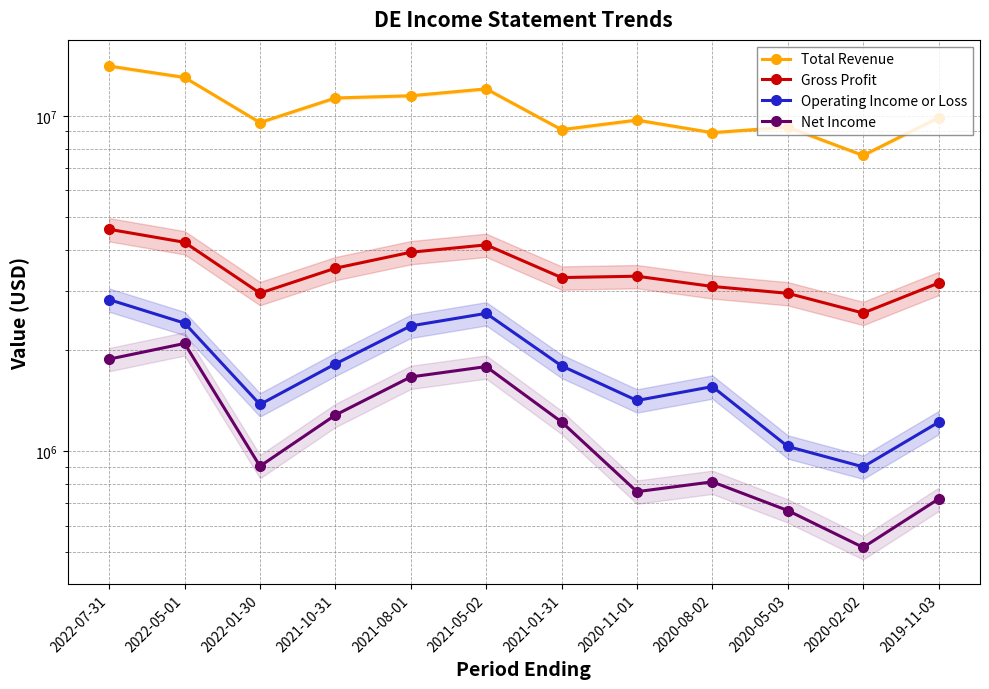

Reading right to left, extract all data points from this chart.

Total Revenue: 2019-11-03=9896000	2020-02-02=7635000	2020-05-03=9273000	2020-08-02=8925000	2020-11-01=9731000	2021-01-31=9112000	2021-05-02=12058000	2021-08-01=11500000	2021-10-31=11327000	2022-01-30=9569000	2022-05-01=13044000	2022-07-31=14102000
Gross Profit: 2019-11-03=3177000	2020-02-02=2586000	2020-05-03=2961000	2020-08-02=3104000	2020-11-01=3330000	2021-01-31=3299000	2021-05-02=4130000	2021-08-01=3926000	2021-10-31=3518000	2022-01-30=2964000	2022-05-01=4203000	2022-07-31=4596000
Operating Income or Loss: 2019-11-03=1221000	2020-02-02=899000	2020-05-03=1034000	2020-08-02=1560000	2020-11-01=1418000	2021-01-31=1799000	2021-05-02=2580000	2021-08-01=2367000	2021-10-31=1823000	2022-01-30=1380000	2022-05-01=2413000	2022-07-31=2835000
Net Income: 2019-11-03=721000	2020-02-02=517000	2020-05-03=666000	2020-08-02=811000	2020-11-01=758000	2021-01-31=1224000	2021-05-02=1790000	2021-08-01=1667000	2021-10-31=1283000	2022-01-30=903000	2022-05-01=2098000	2022-07-31=1884000